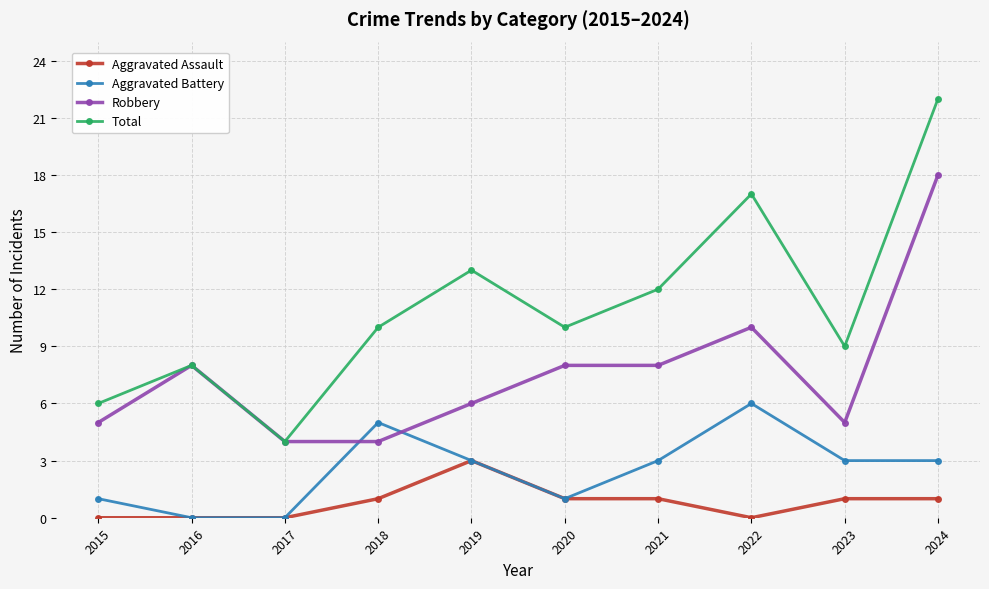

Which series has the largest range (max minus min)?

Total